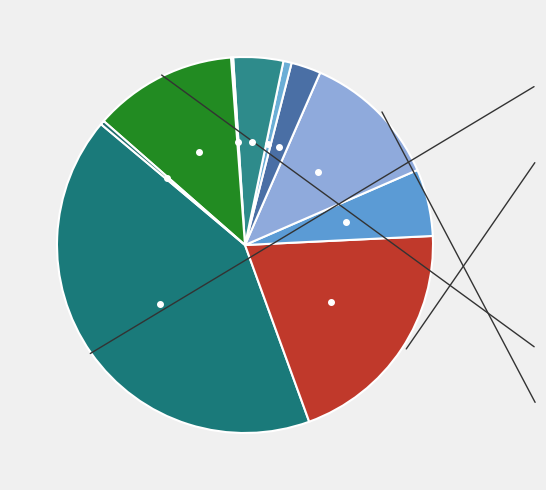

How many slices are in this pie chart?

10